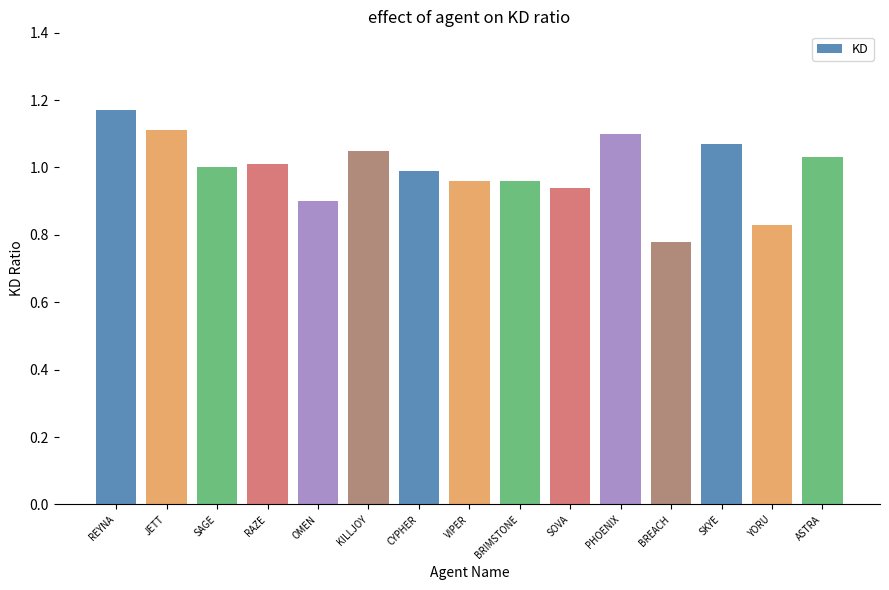

What position from the right is KILLJOY?

10